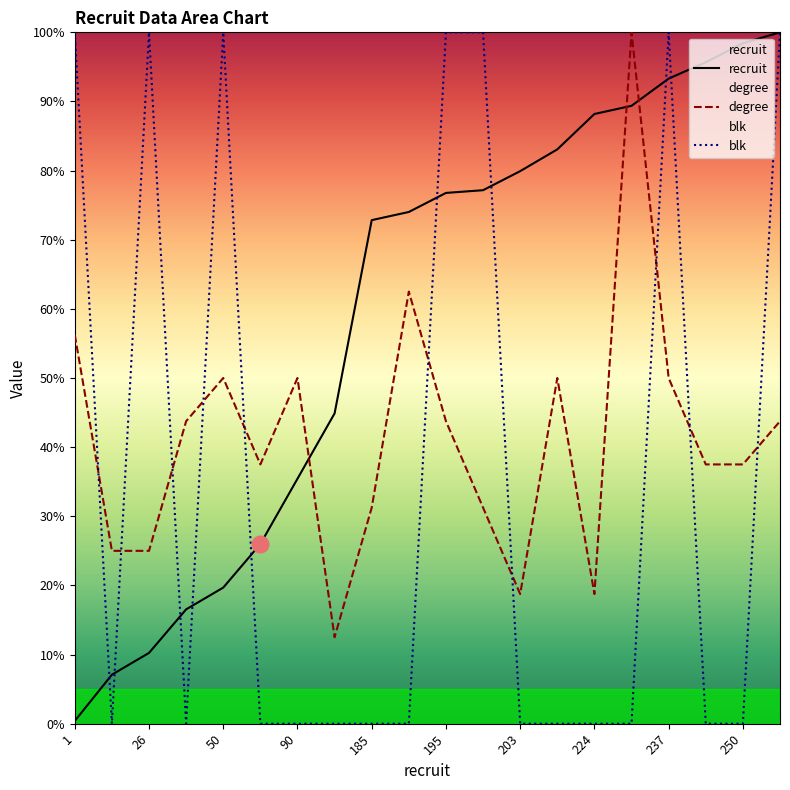

Reading right to left, transcribe all the data shown in this chart.

recruit: 254=100.0	250=98.4	243=95.7	237=93.3	227=89.4	224=88.2	211=83.1	203=79.9	196=77.2	195=76.8	188=74.0	185=72.8	114=44.9	90=35.4	66=26.0	50=19.7	42=16.5	26=10.2	18=7.1	1=0.4
degree: 254=43.8	250=37.5	243=37.5	237=50.0	227=100.0	224=18.8	211=50.0	203=18.8	196=31.2	195=43.8	188=62.5	185=31.2	114=12.5	90=50.0	66=37.5	50=50.0	42=43.8	26=25.0	18=25.0	1=56.2
blk: 254=100.0	250=0.0	243=0.0	237=100.0	227=0.0	224=0.0	211=0.0	203=0.0	196=100.0	195=100.0	188=0.0	185=0.0	114=0.0	90=0.0	66=0.0	50=100.0	42=0.0	26=100.0	18=0.0	1=100.0